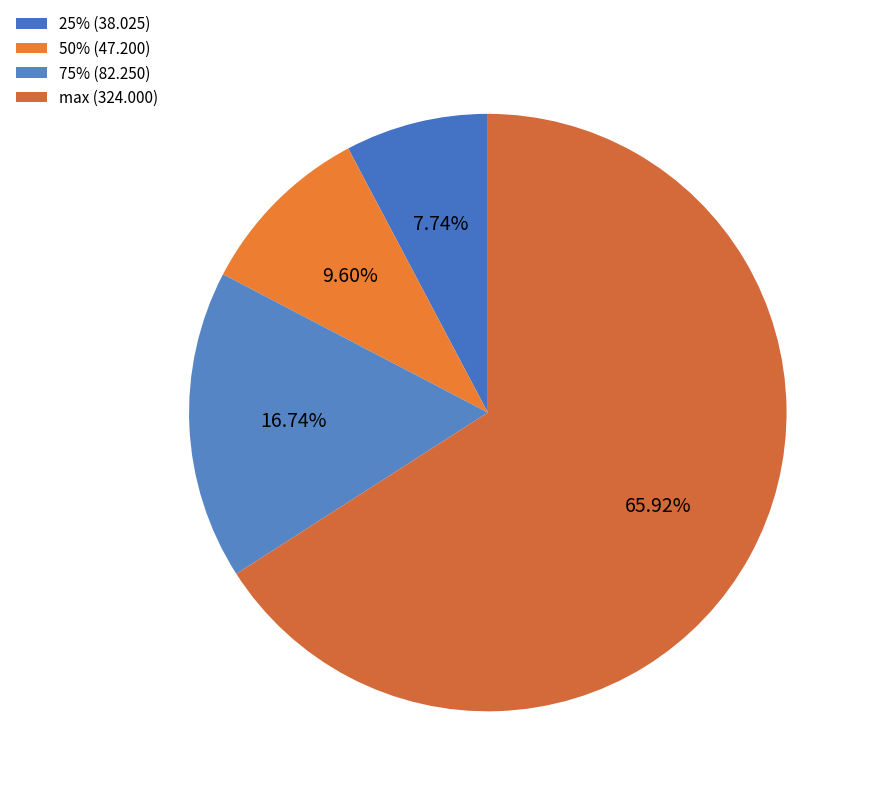

How many slices are in this pie chart?

4